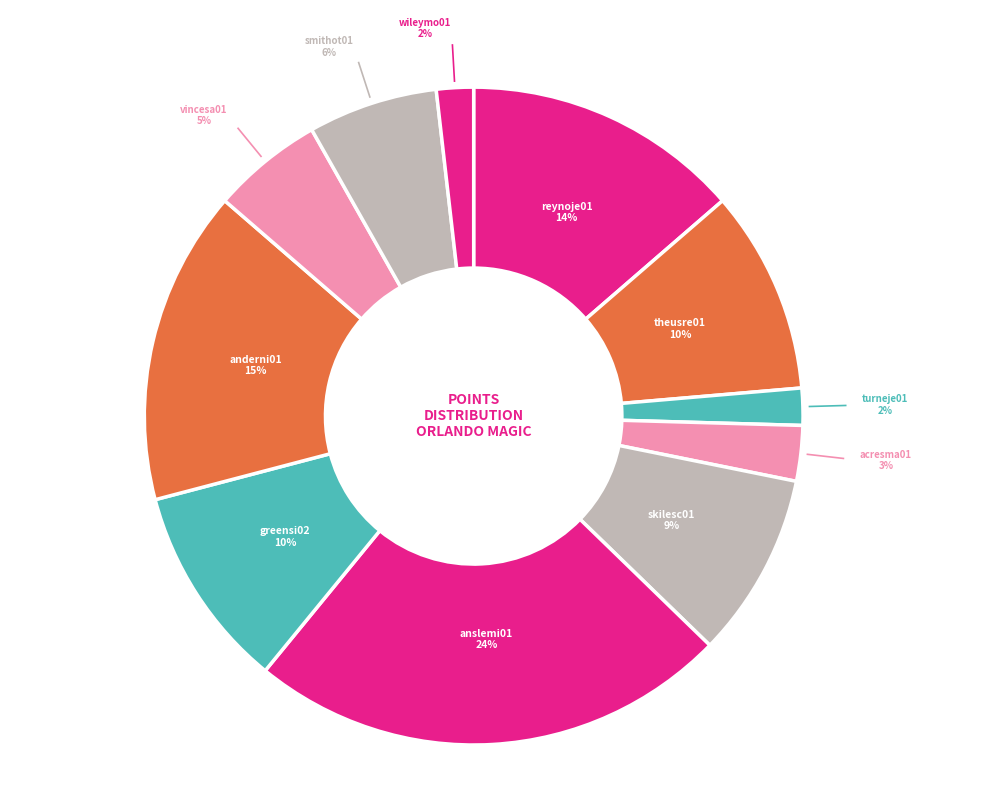

Combined, do greensi02 and wileymo01 account for over 50%?

No